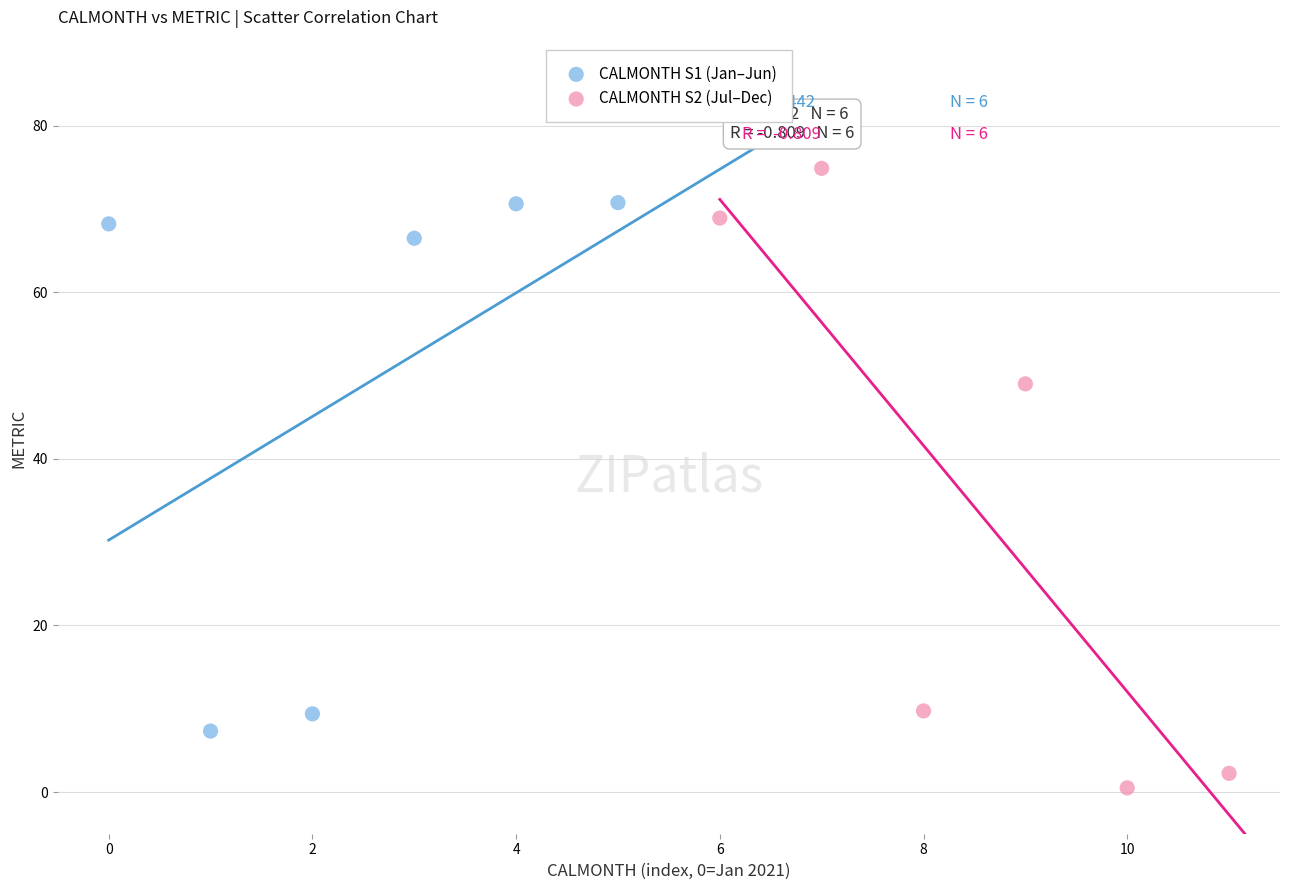

Which series contains the lowest Y value?

CALMONTH S2 (Jul–Dec)